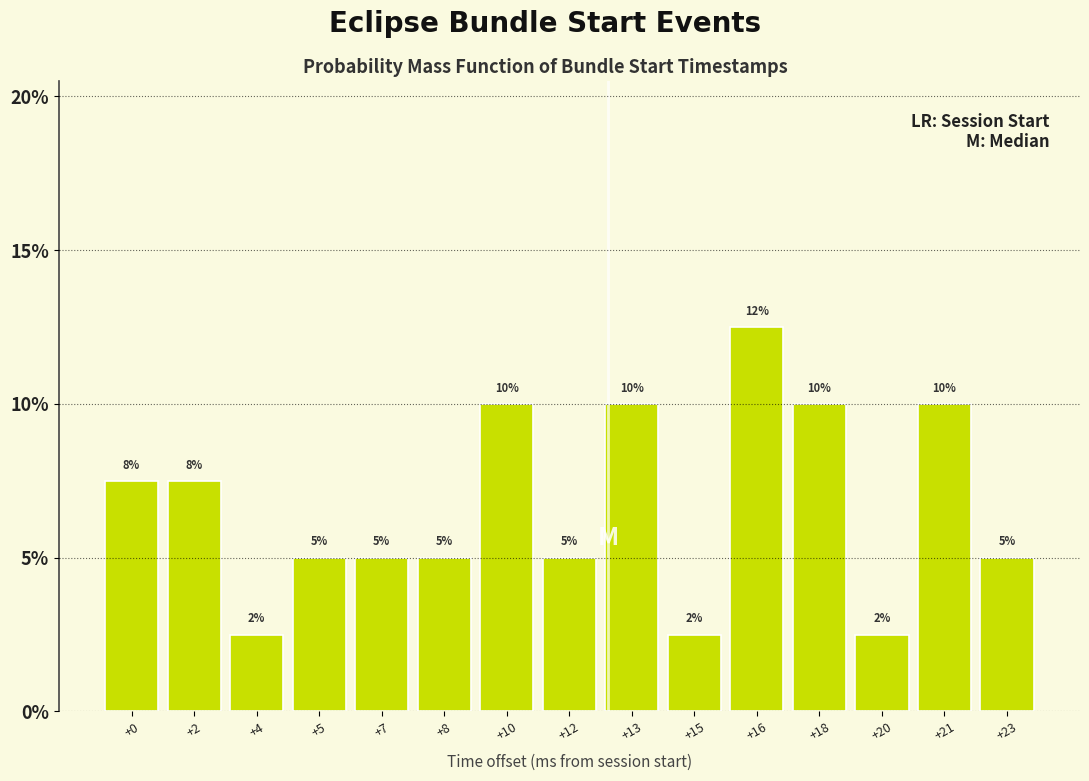

What is the difference between the maximum and minimum values?

10.0